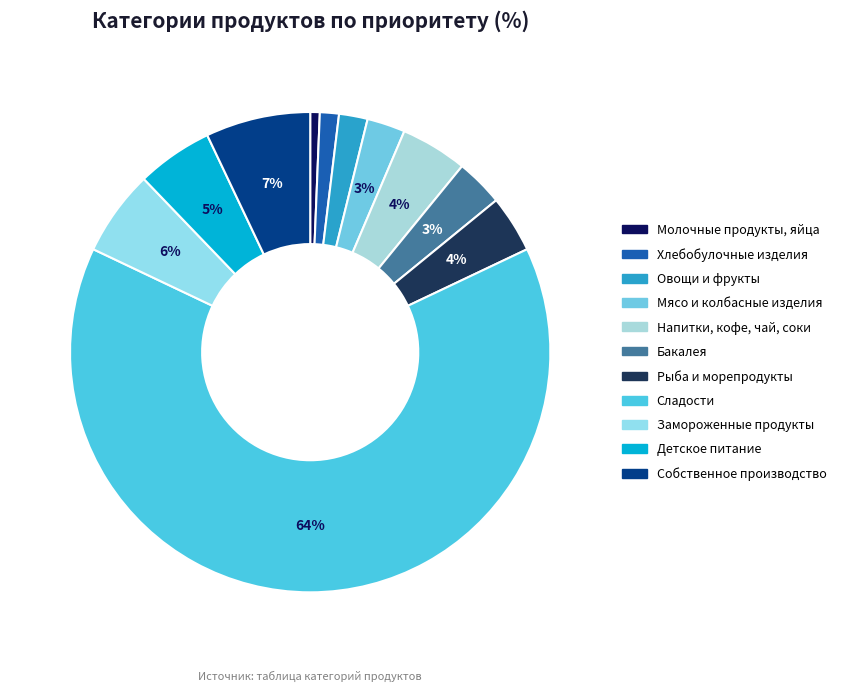

Approximately how many times larger is the value at Хлебобулочные изделия compared to Овощи и фрукты?

0.7